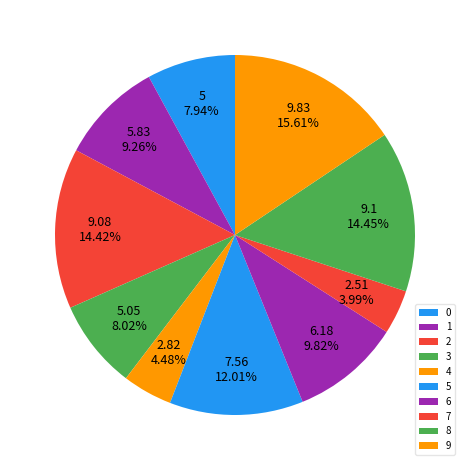

Is there a majority slice in this chart?

No